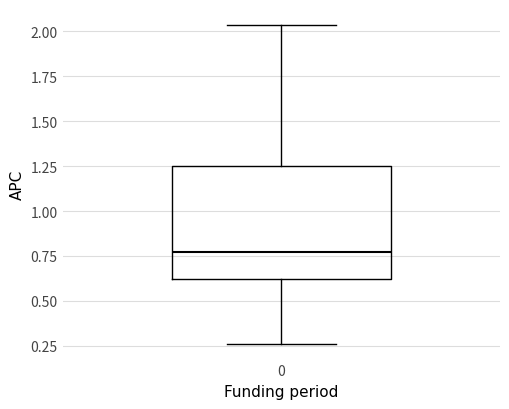

Where is the upper edge of the box at x = 0 on the y-axis? The values are not printed on the chart, so give them approximately, as read against the axis.

1.25